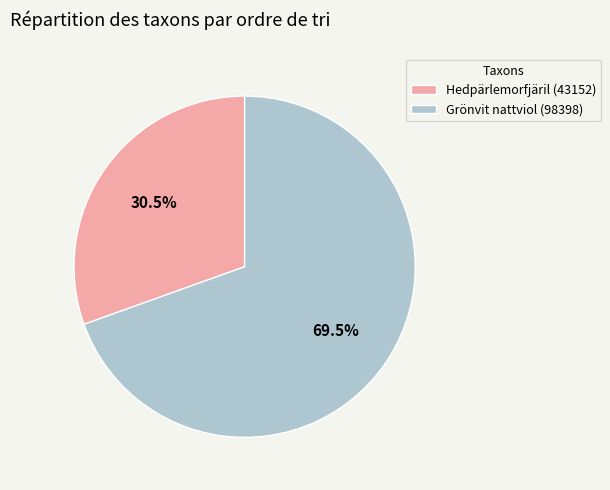

Is there a majority slice in this chart?

Yes